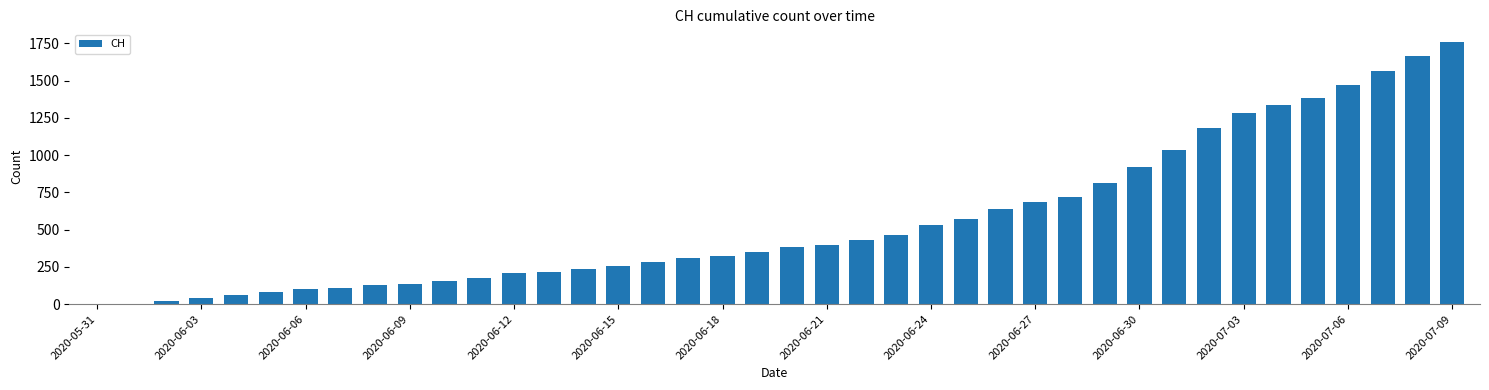

Count the number of data series in this chart.

1